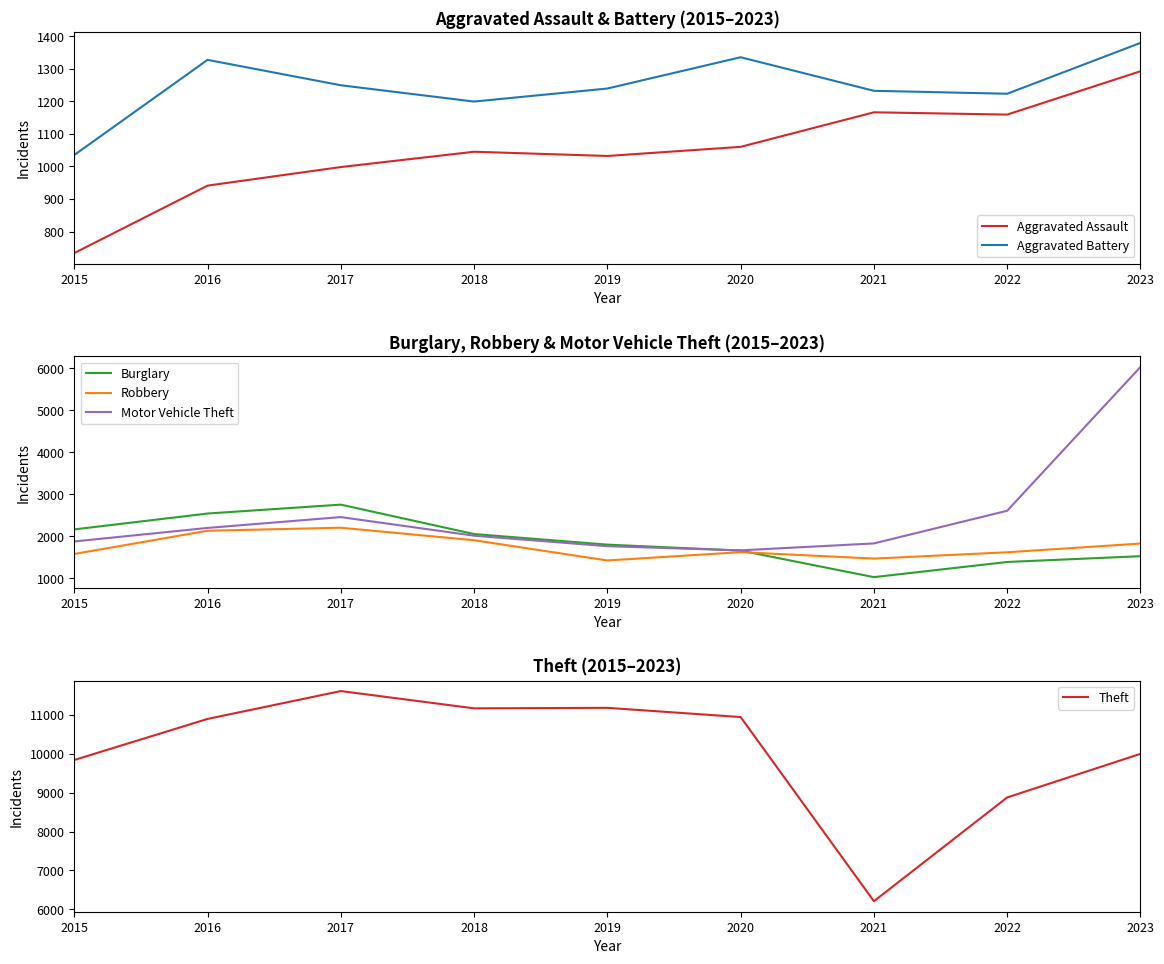

The Aggravated Battery series shows 1223 at 2022. True or false?

True